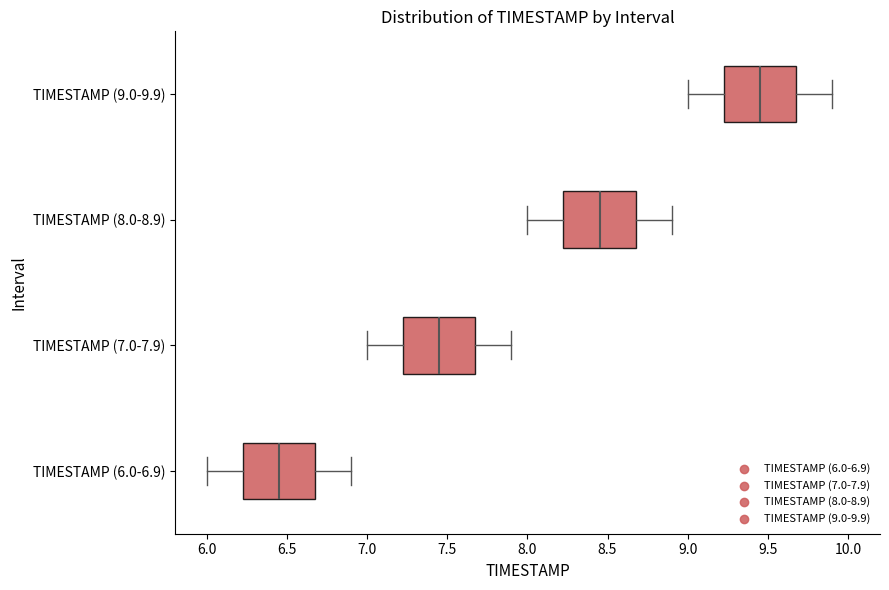

Reading bottom to top, transcribe this box plot: for each box, give where its median line is, the range the box spans, and where its two whiskers end, as read against the x-axis. The values are not printed on the chart, so give them approximately, as read against the axis.

TIMESTAMP (6.0-6.9): median 6.45, box 6.25 to 6.70, whiskers 6.00 to 6.90
TIMESTAMP (7.0-7.9): median 7.45, box 7.25 to 7.70, whiskers 7.00 to 7.90
TIMESTAMP (8.0-8.9): median 8.45, box 8.25 to 8.70, whiskers 8.00 to 8.90
TIMESTAMP (9.0-9.9): median 9.45, box 9.25 to 9.70, whiskers 9.00 to 9.90